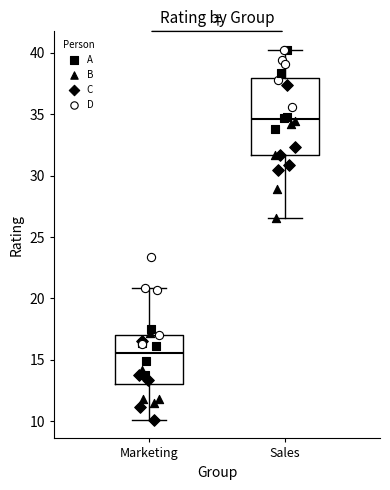

Which box has the lowest median line?

Marketing